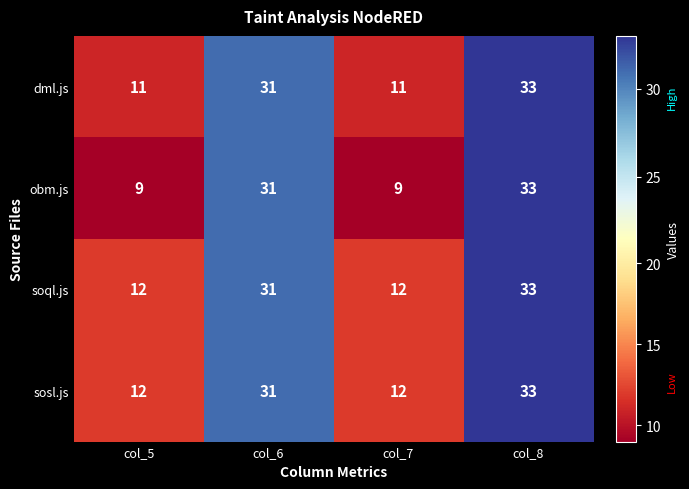

What is the difference between the maximum and minimum values in the soql.js series?

21